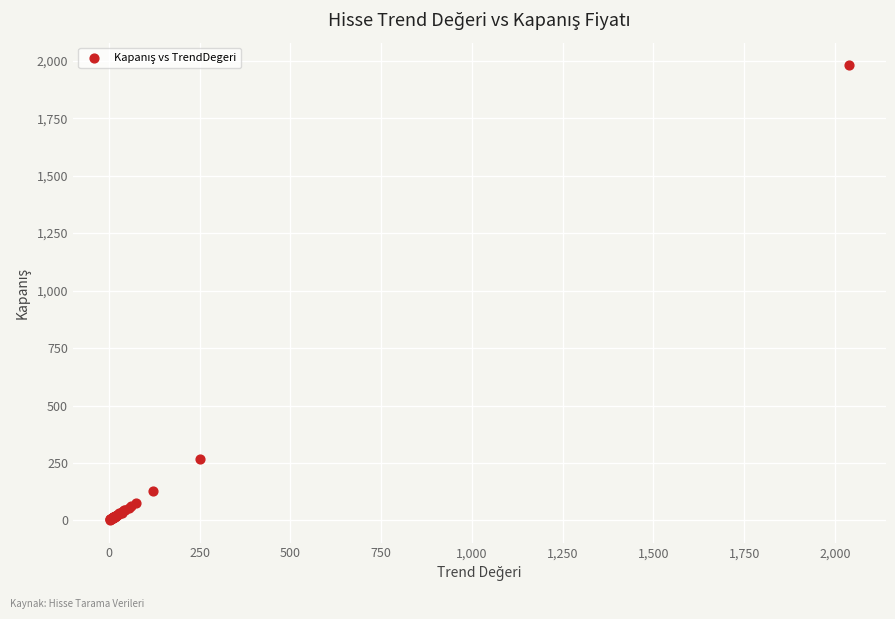

What Y value in the scatter plot is closest to 991?

268.5